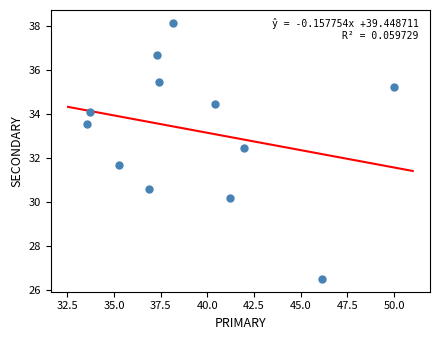

What is the average Y value?

33.2